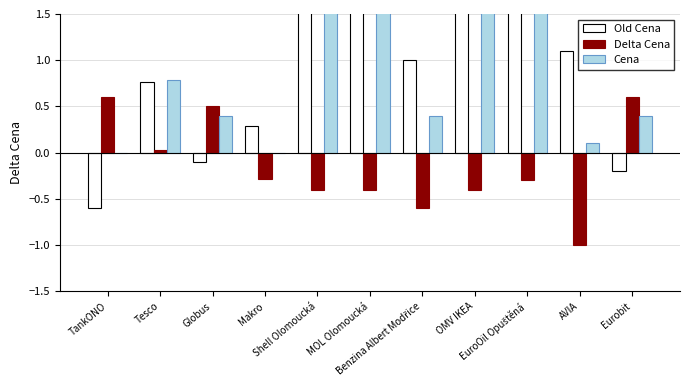

How many negative values does the Delta Cena series have?

7